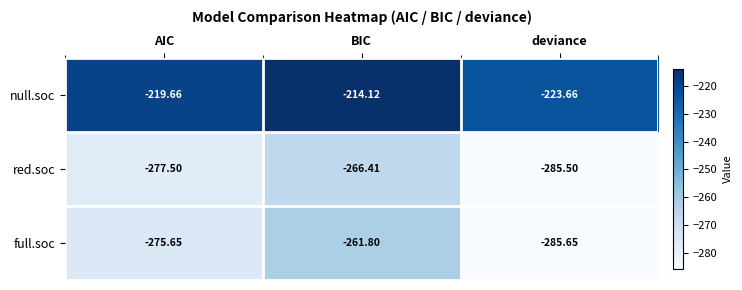

What is the total value across all series at BIC?

-742.3